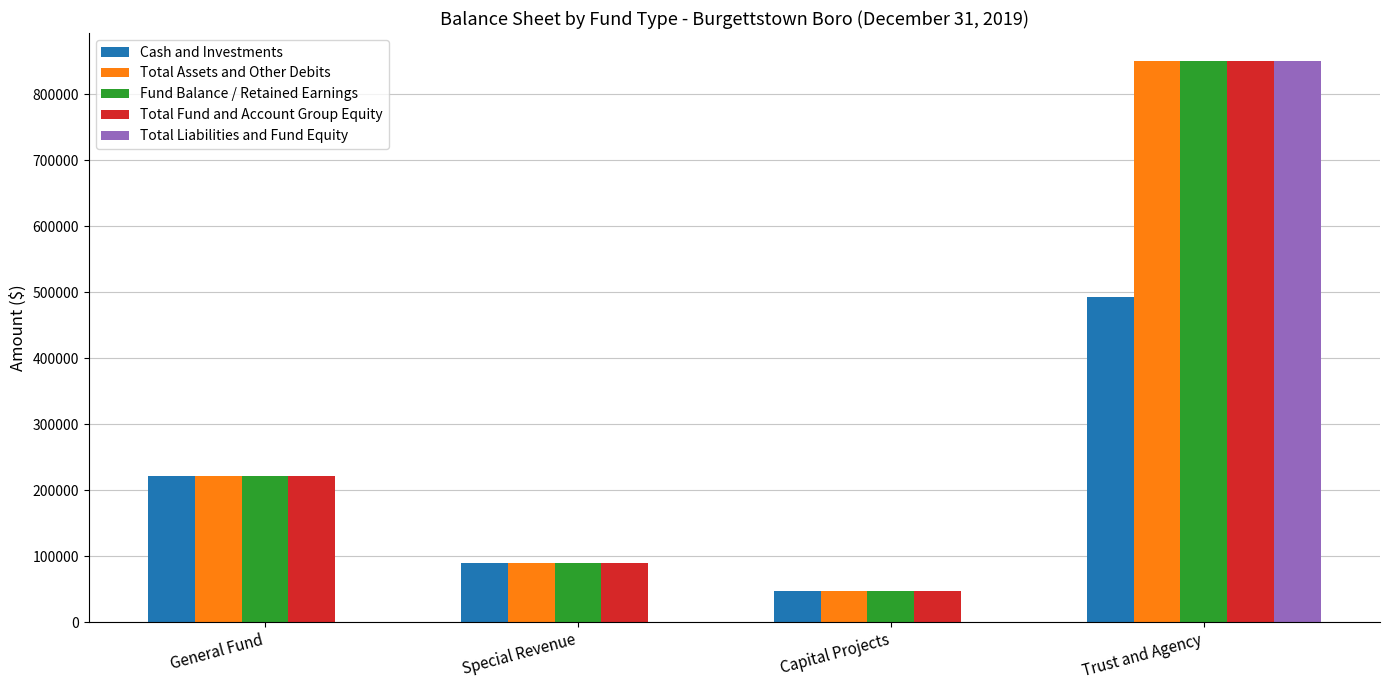

What is the highest value of the Fund Balance / Retained Earnings series?

849929